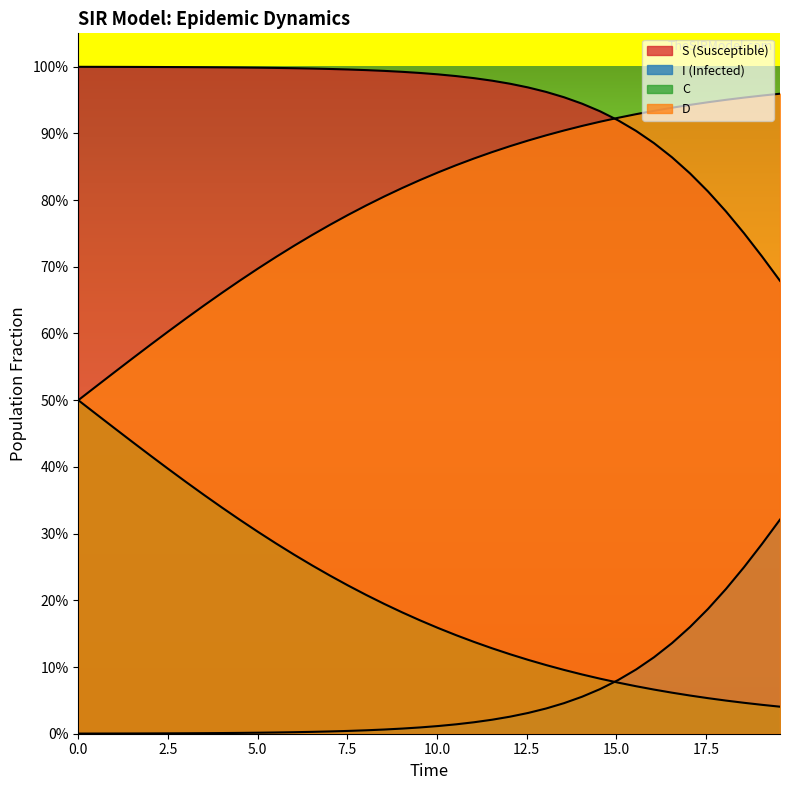

Rank the series by their maximum value, from lowest to highest.

I, C, D, S